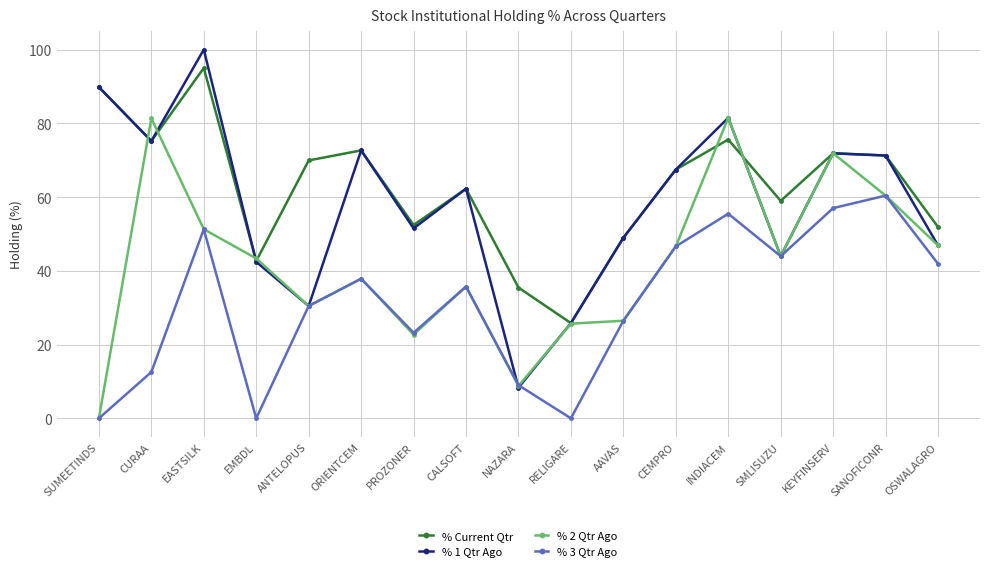

At which category does % 1 Qtr Ago reach its first local peak?

EASTSILK